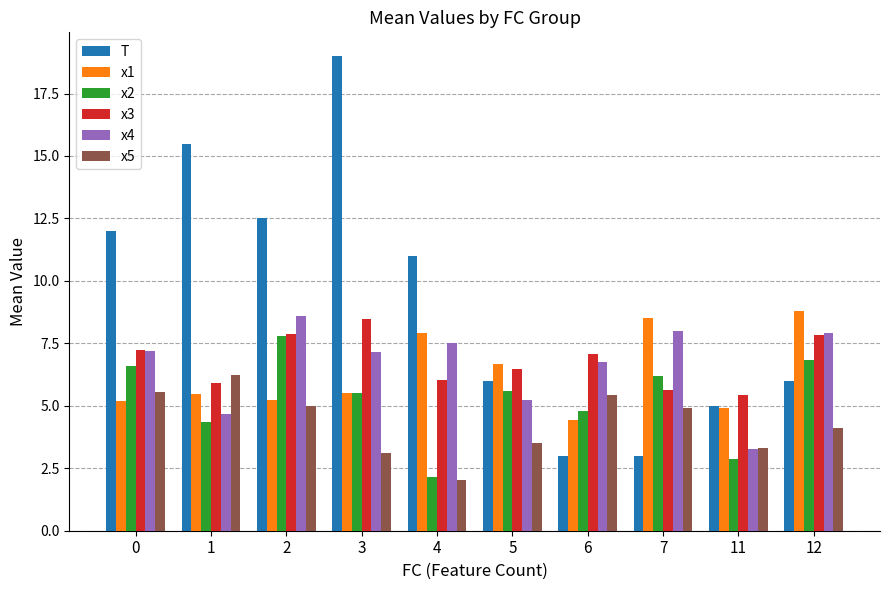

How many bars are there in total?

60